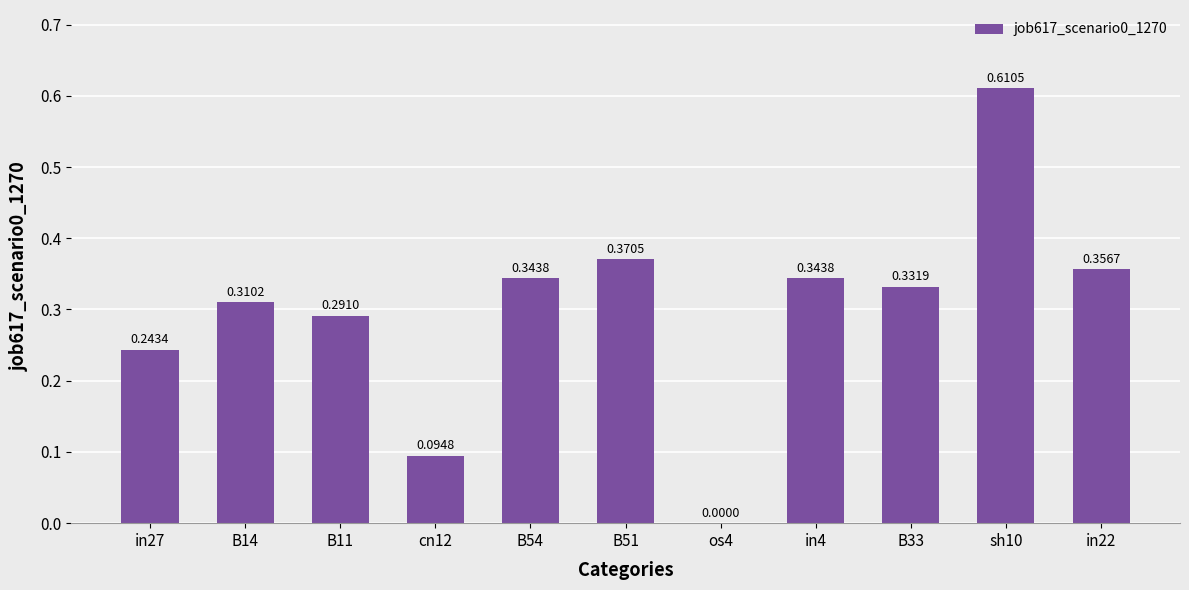

Between B33 and B54, which is larger?

B54